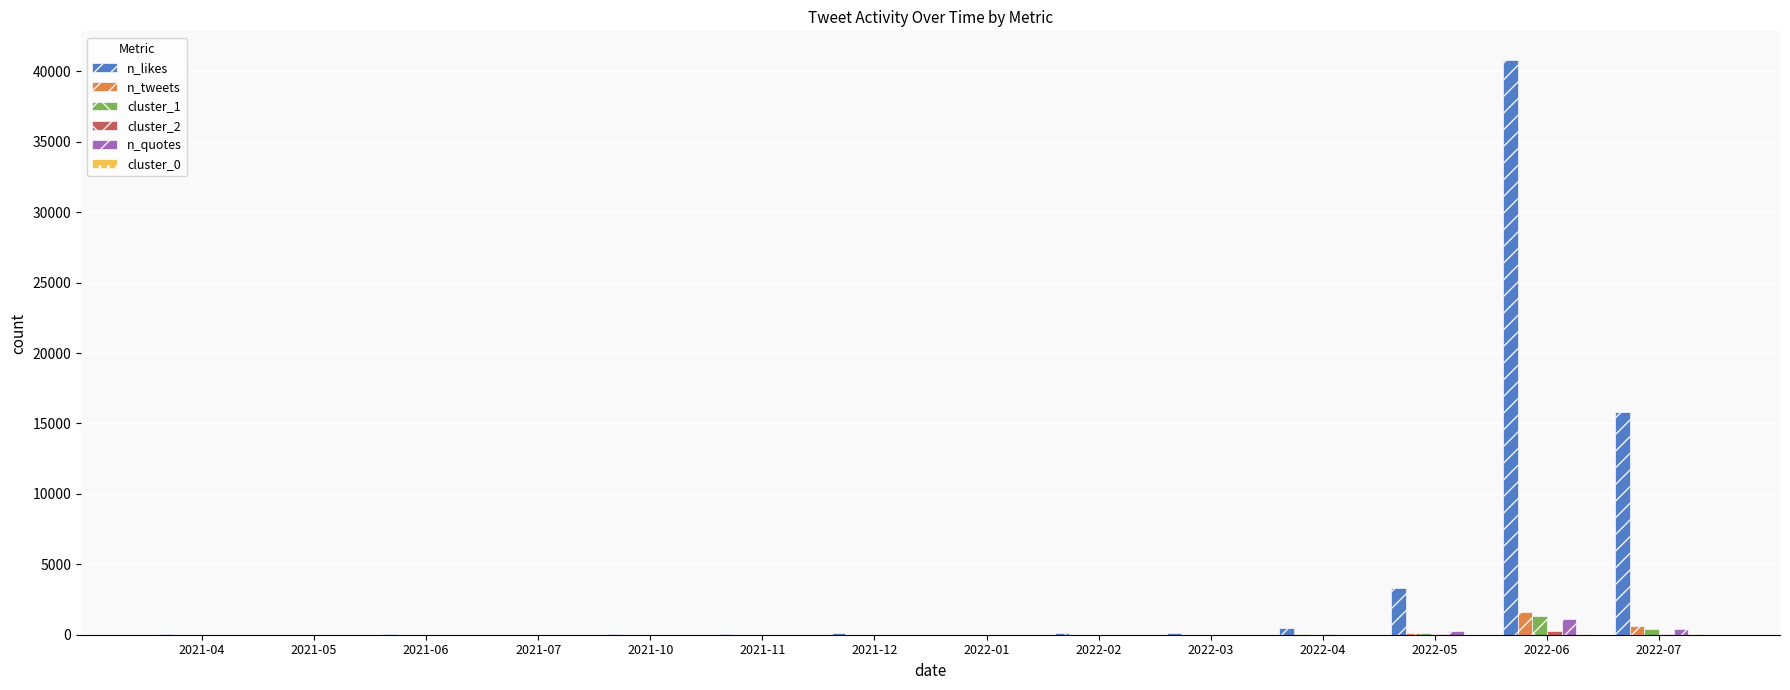

How many series are shown in this chart?

6